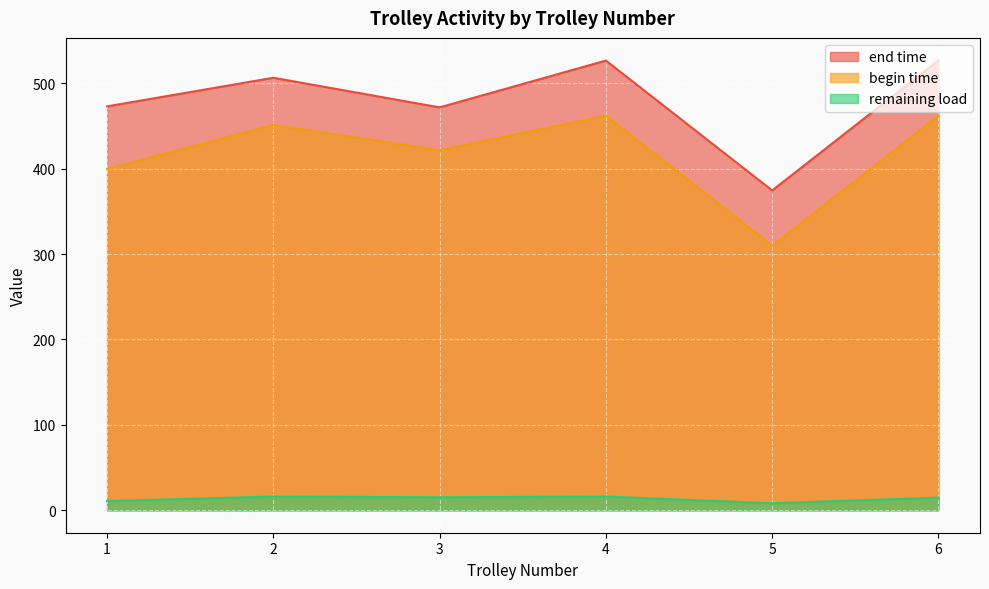

The value of begin time at 3 is 98.8. True or false?

False